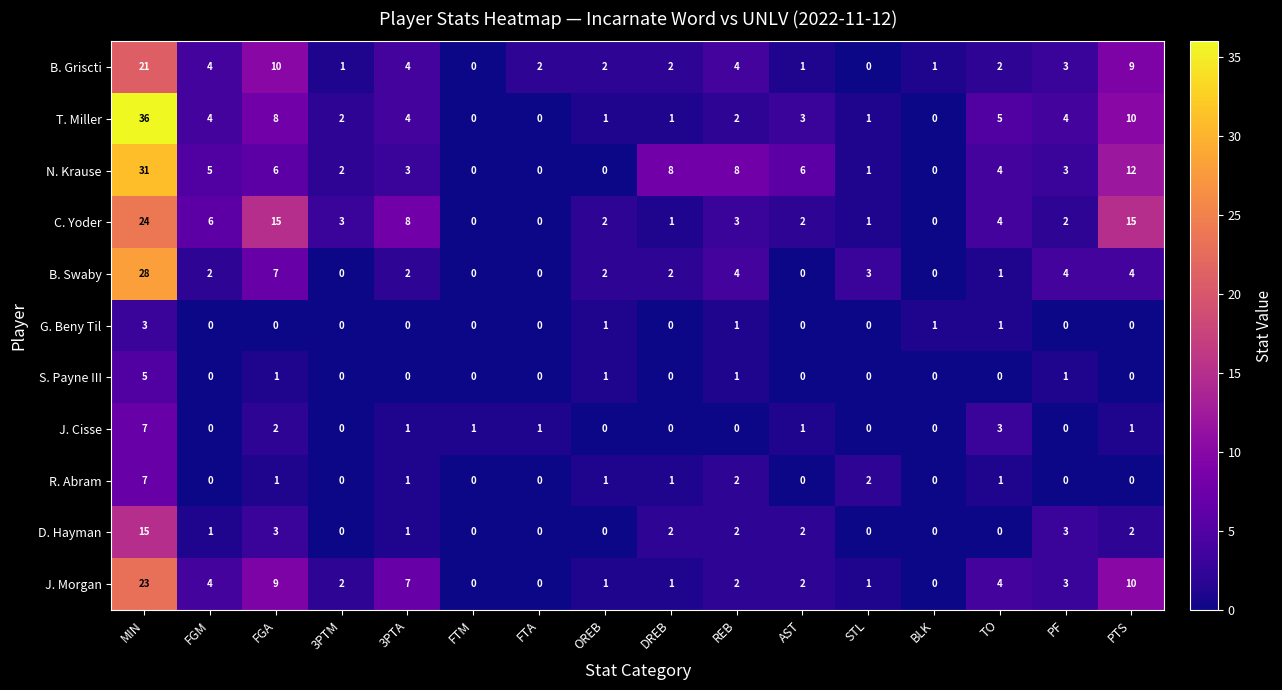

What is the difference between the second highest and second lowest values in the J. Cisse series?

3